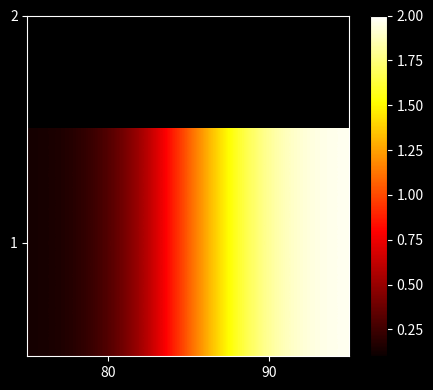

Rank the categories by value from lowest to highest.

80, 90